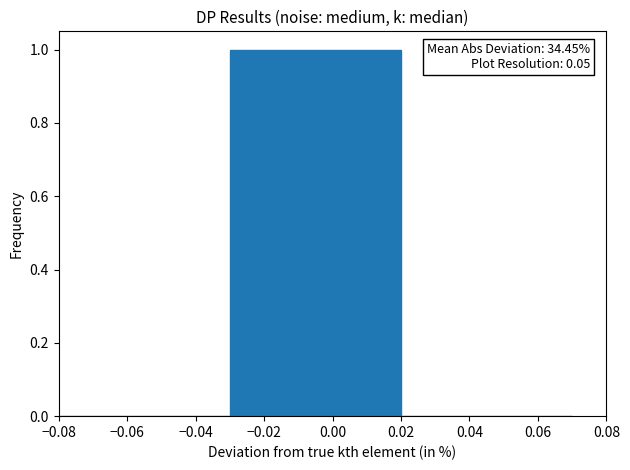

Over which range of the x-axis is the bar tallest?

-0.03 to 0.02